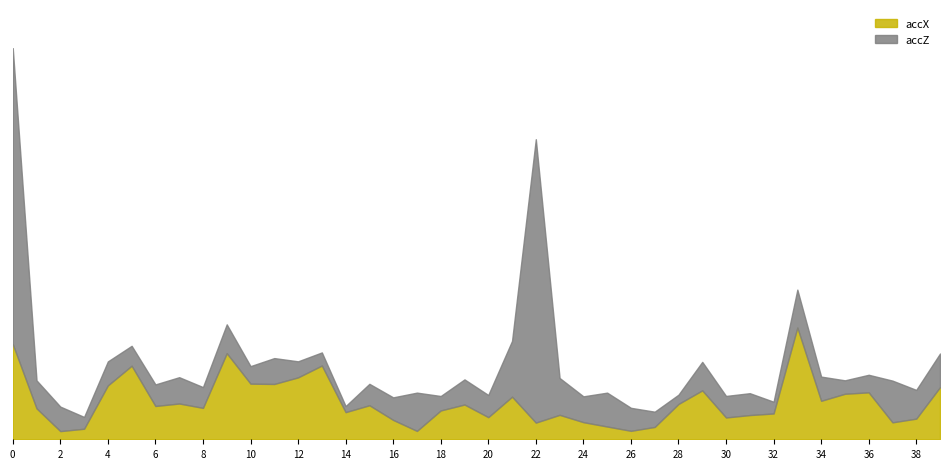

The accX series shows 0.0 at 25. True or false?

True